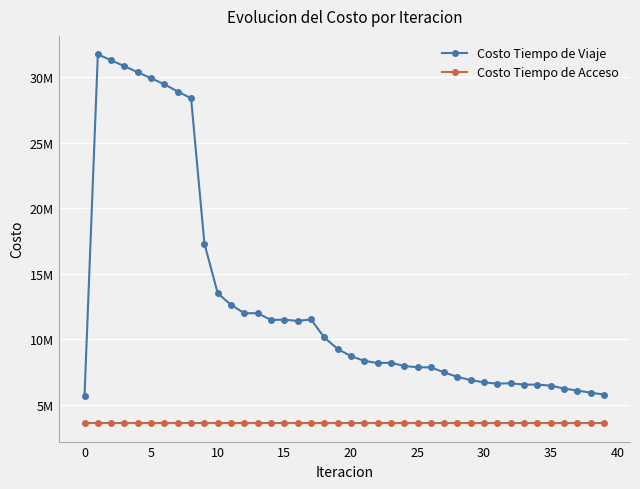

What are all the series names shown in the legend?

Costo Tiempo de Viaje, Costo Tiempo de Acceso